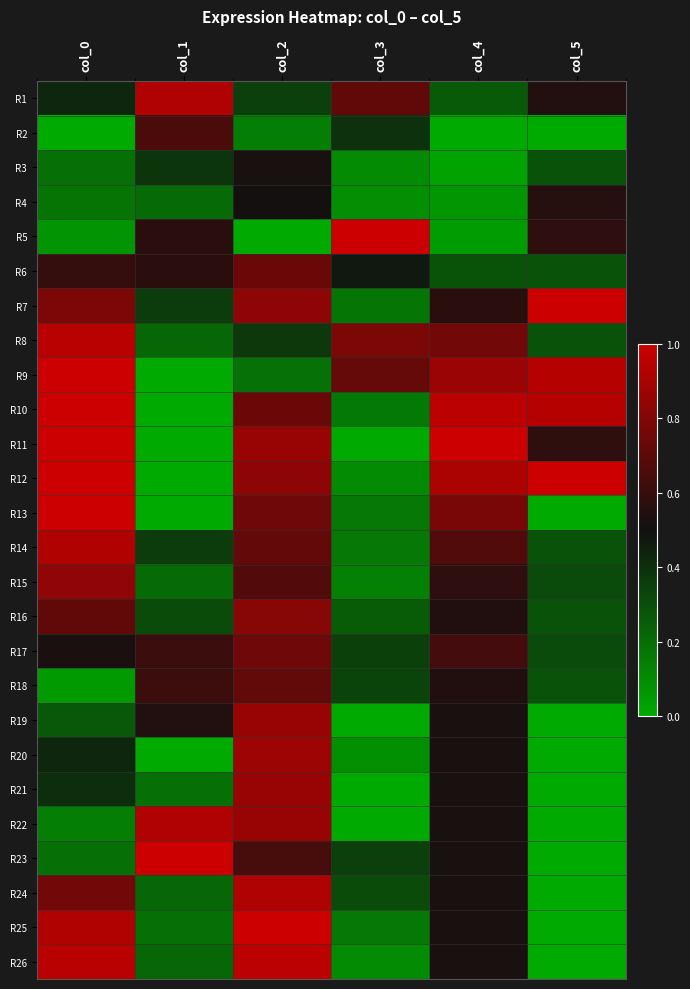

At how many categories does at least one series exceed 0?

6